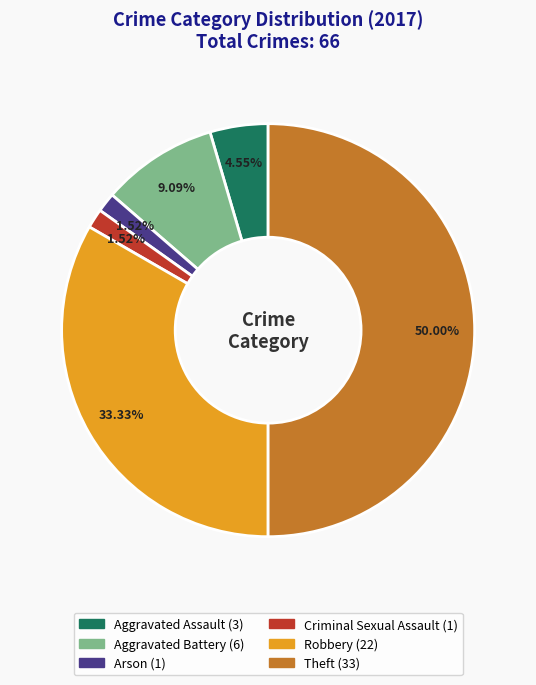

To the nearest percent, what is the combined percentage of Robbery and Theft?

83%